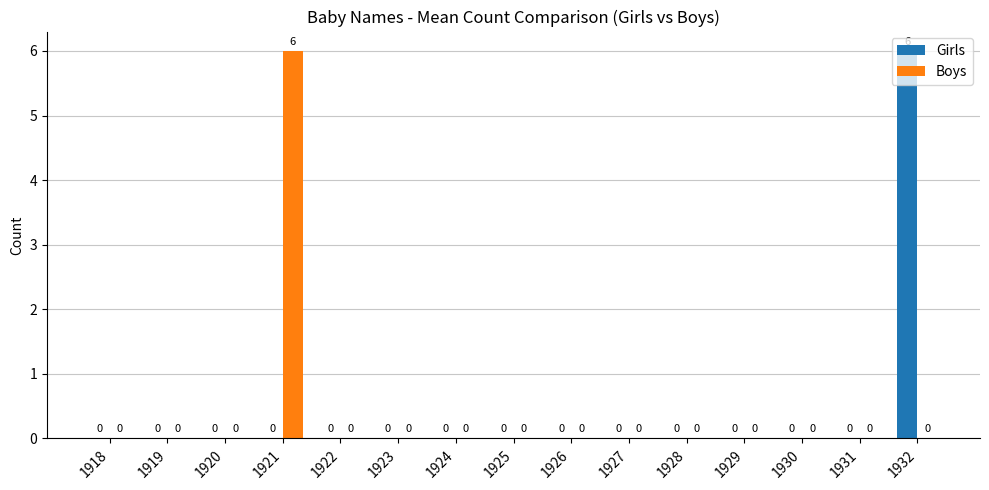

The Girls series shows 0 at 1926. True or false?

True